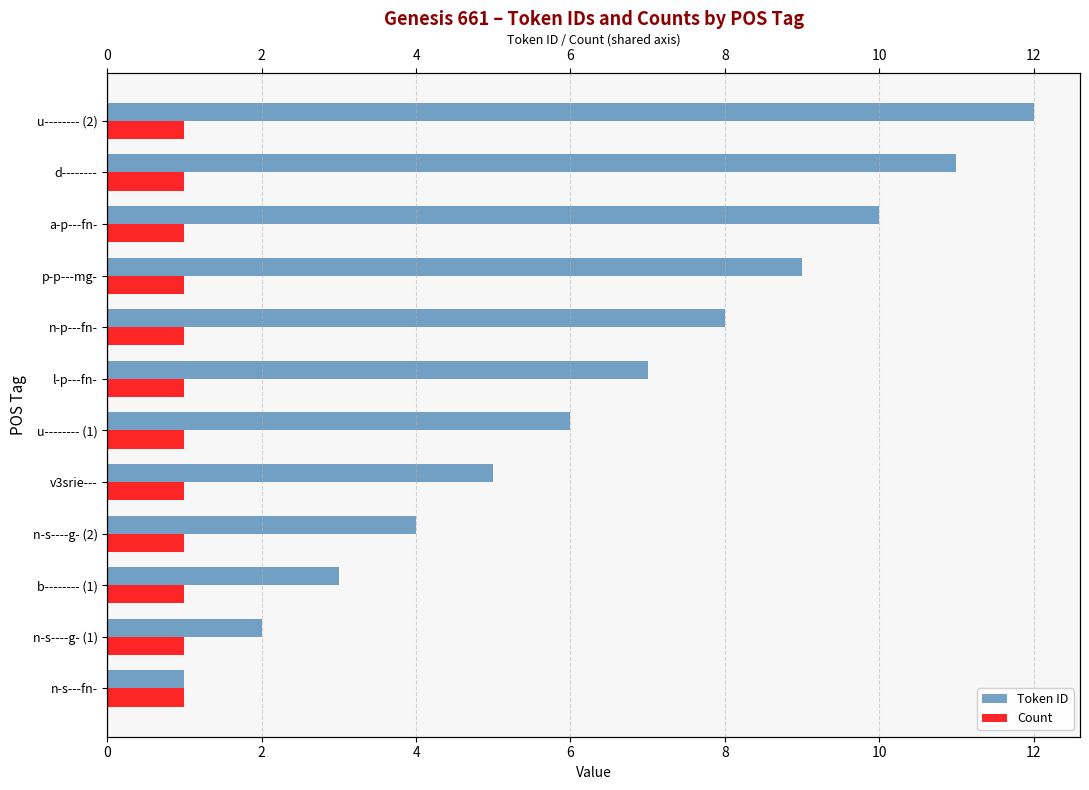

What is the sum of all Token ID values?

78.0